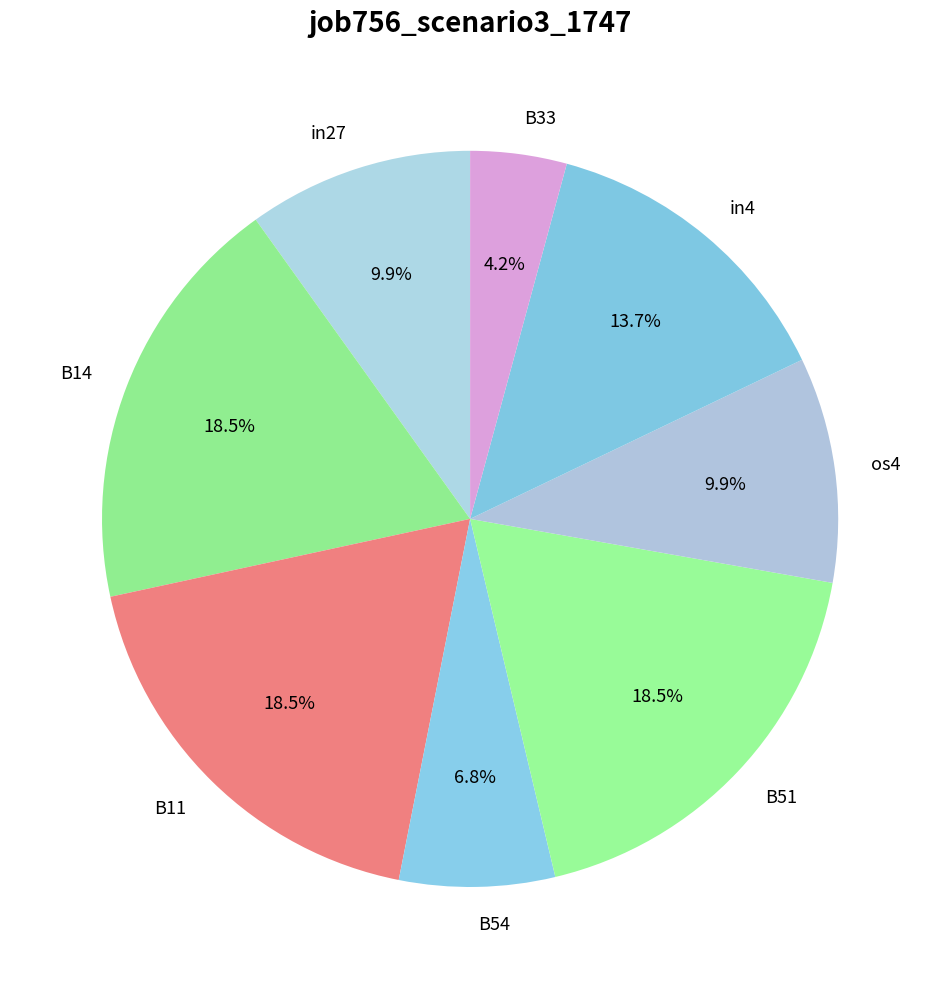

How many segments does this pie chart have?

8